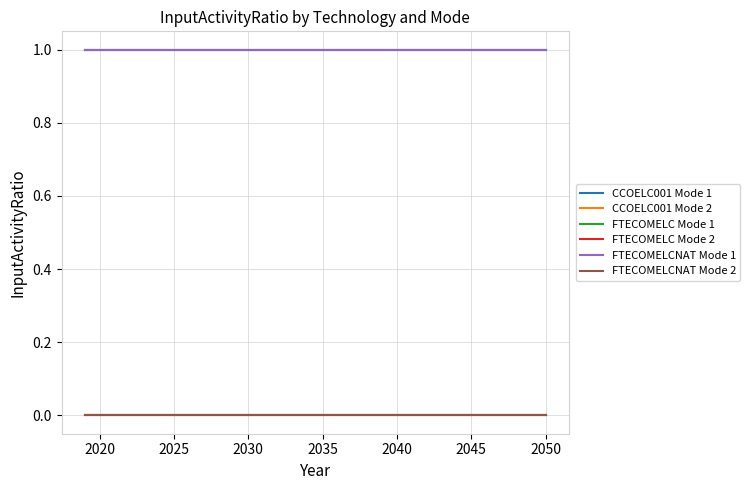

Does the chart display data point markers on the line(s)?

No